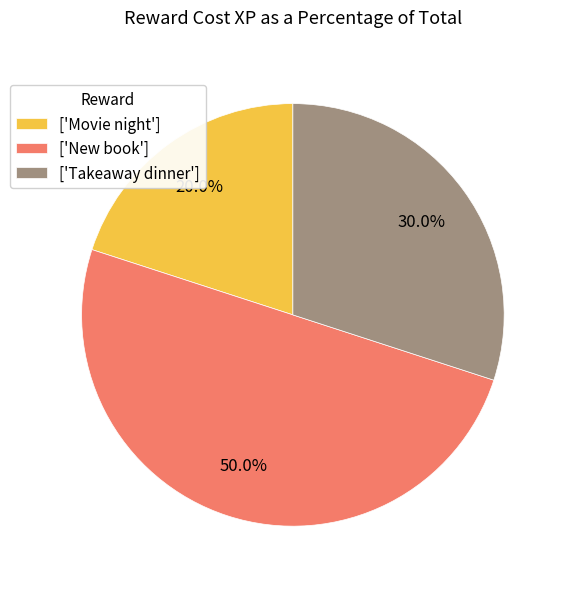

Count the number of slices in the pie.

3